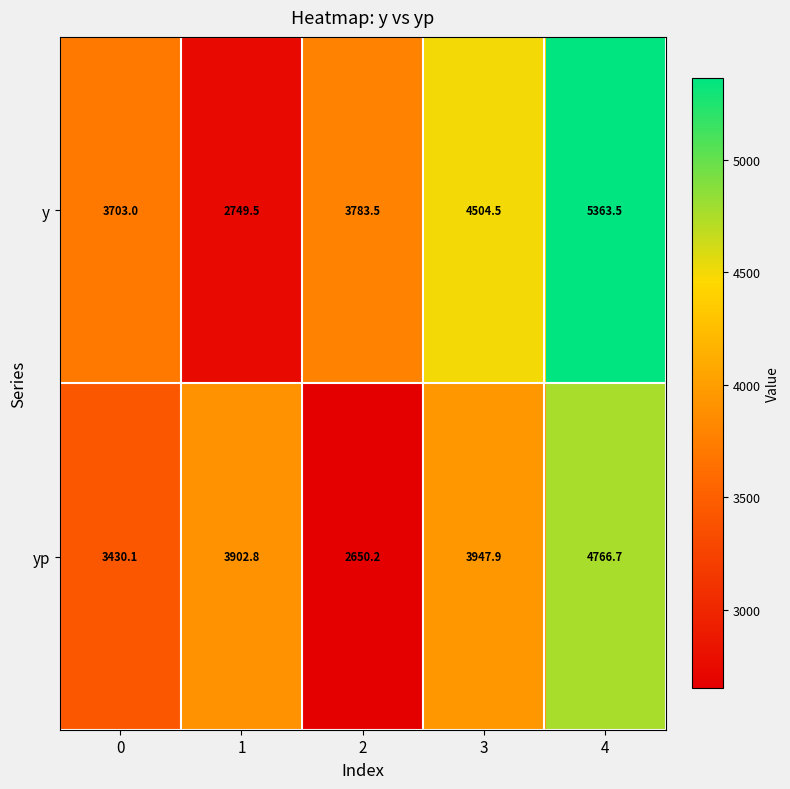

List the series in order of their overall mean, highest first.

y, yp